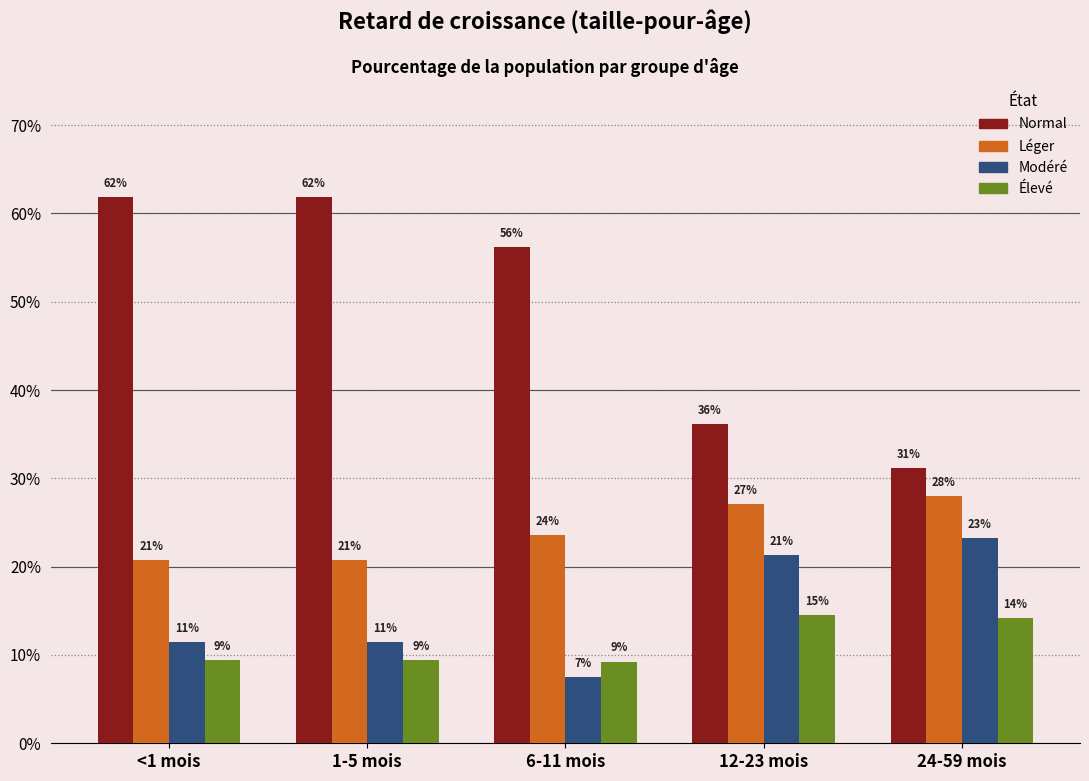

True or false: Normal has a value of 0.3 at 24-59 mois.

True